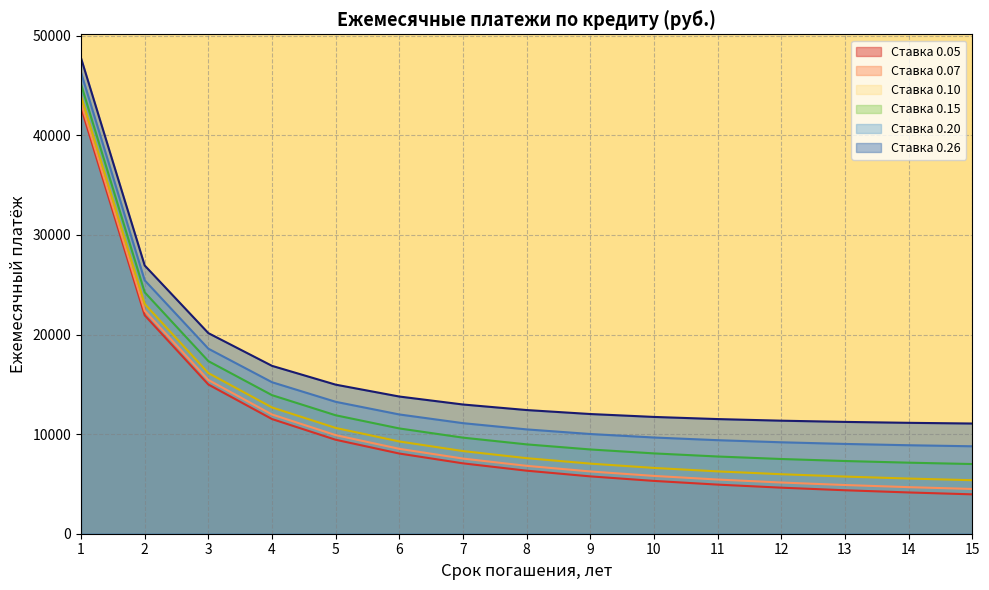

Which has a higher value, 2 or 11?

2